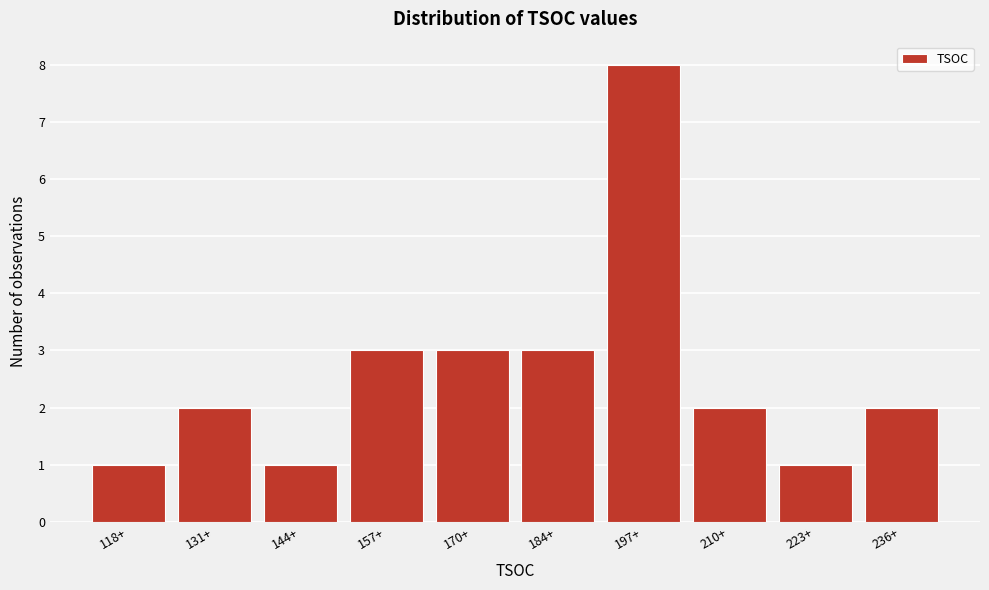

Reading left to right, extract all data points from this chart.

118+=1	131+=2	144+=1	157+=3	170+=3	184+=3	197+=8	210+=2	223+=1	236+=2